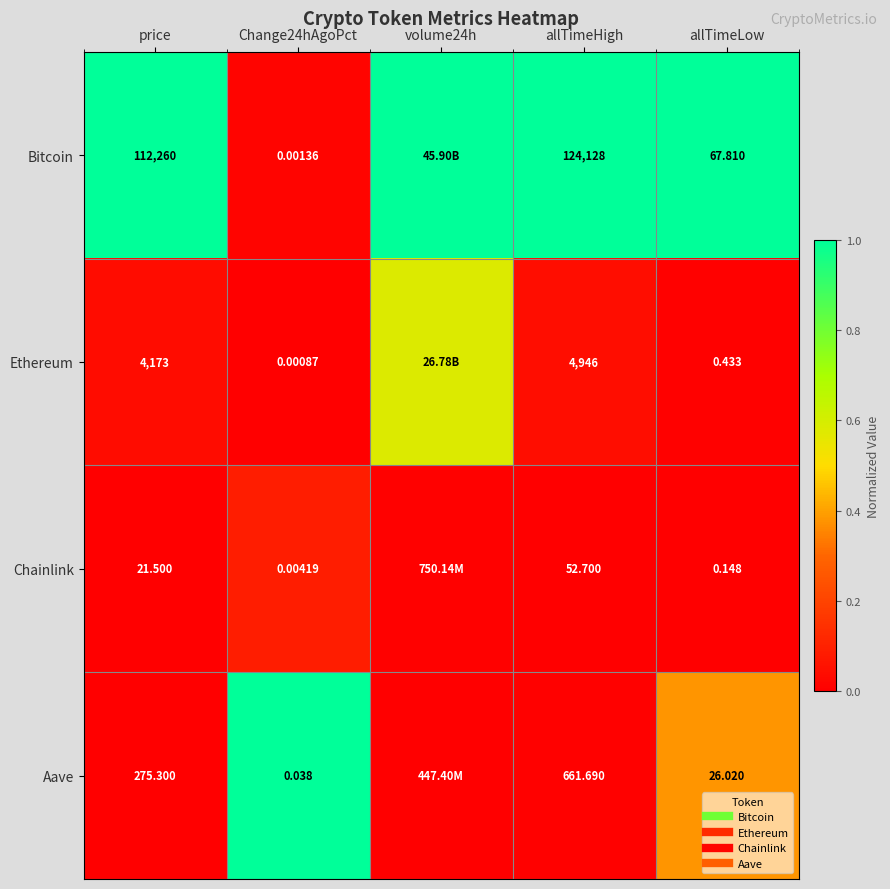

What is the average value of the Bitcoin series?

0.8